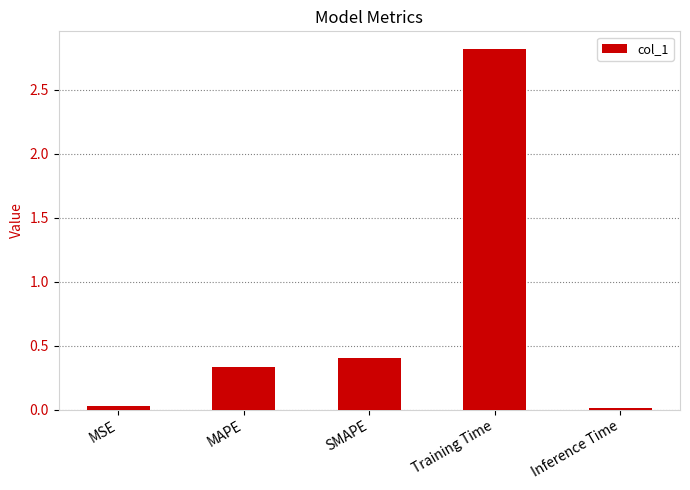

What is the label of the 2nd bar from the left?

MAPE